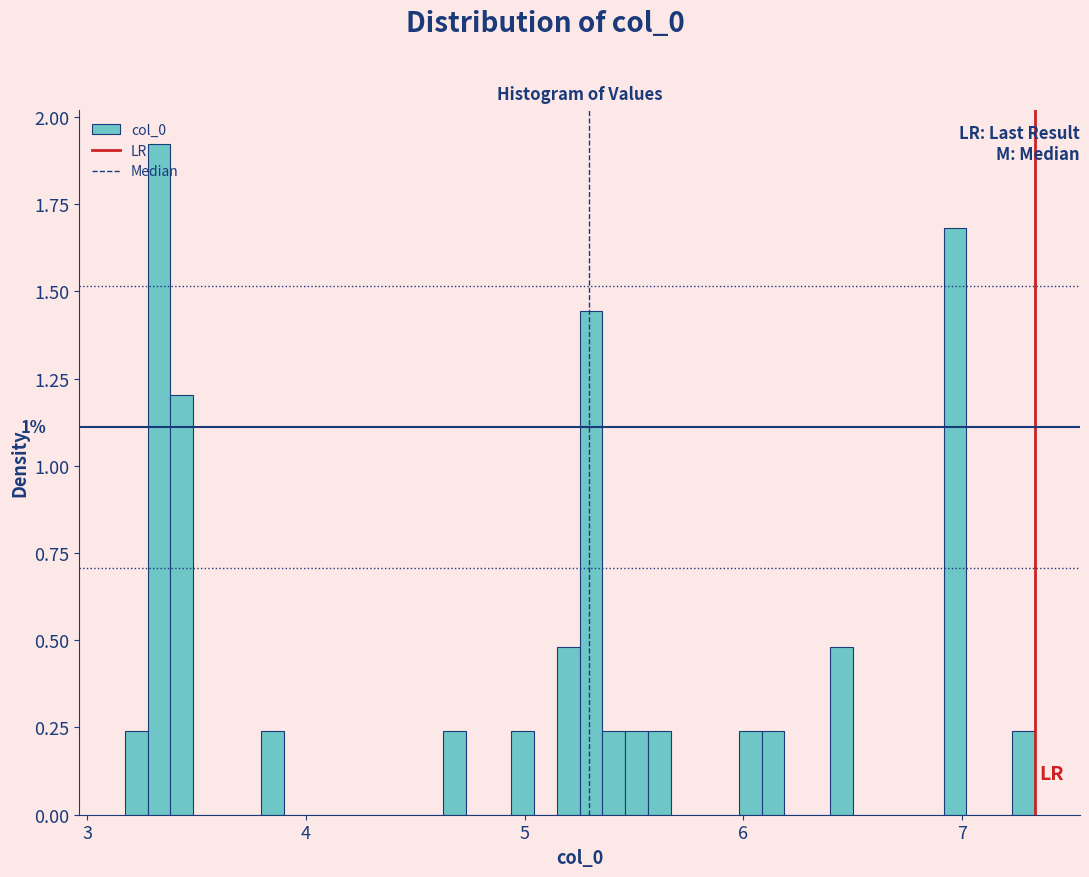

Around what value on the x-axis is the tallest bar? Give the approximate position of its centre, as read against the axis.

3.3